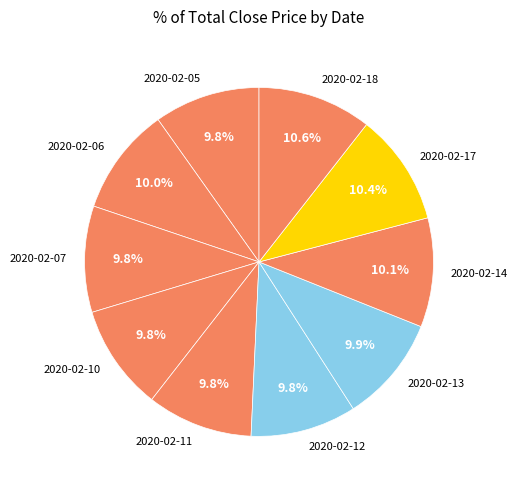

How many slices are in this pie chart?

10